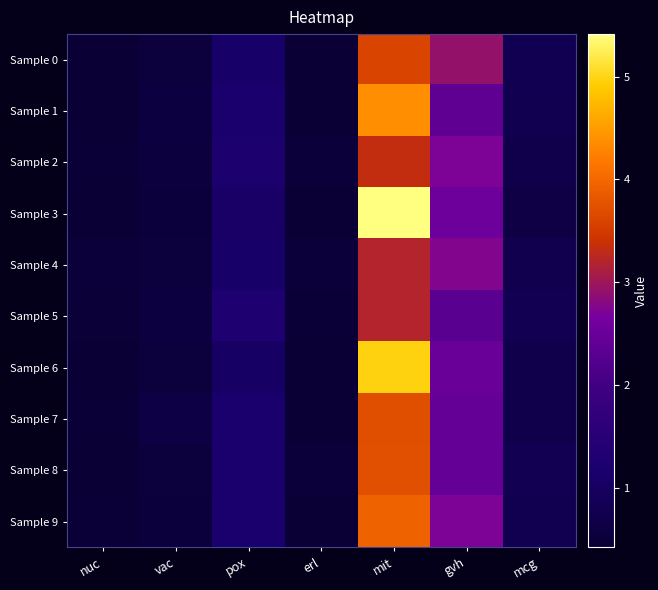

At which category does the chart reach its peak across all series?

mit